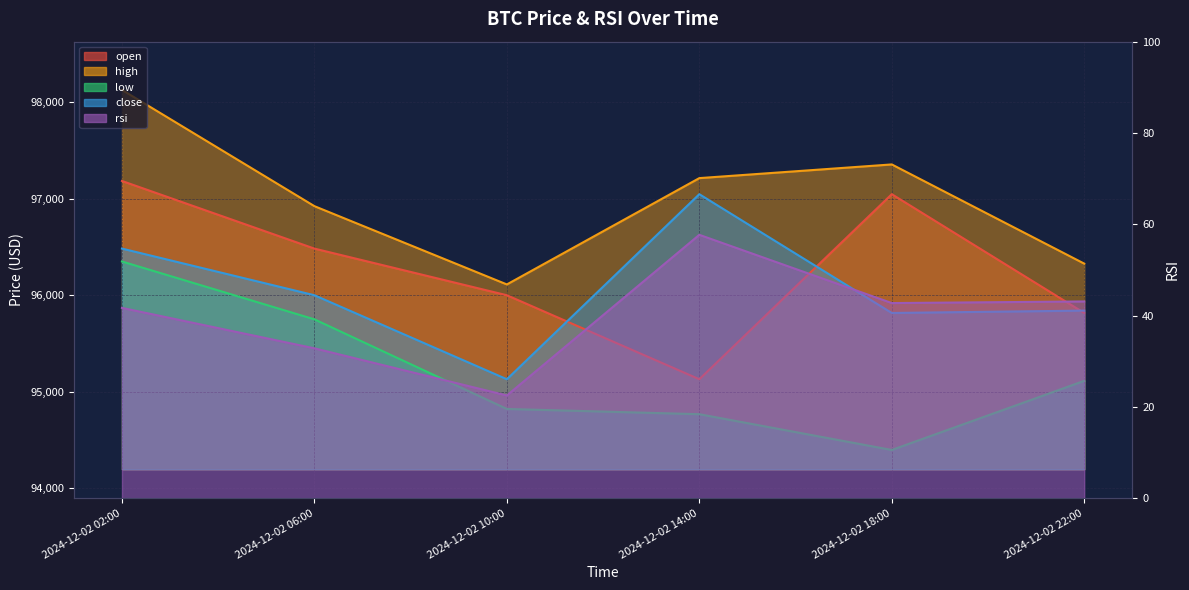

Rank the series at 2024-12-02 14:00 from highest to lowest value.

high, close, open, low, rsi